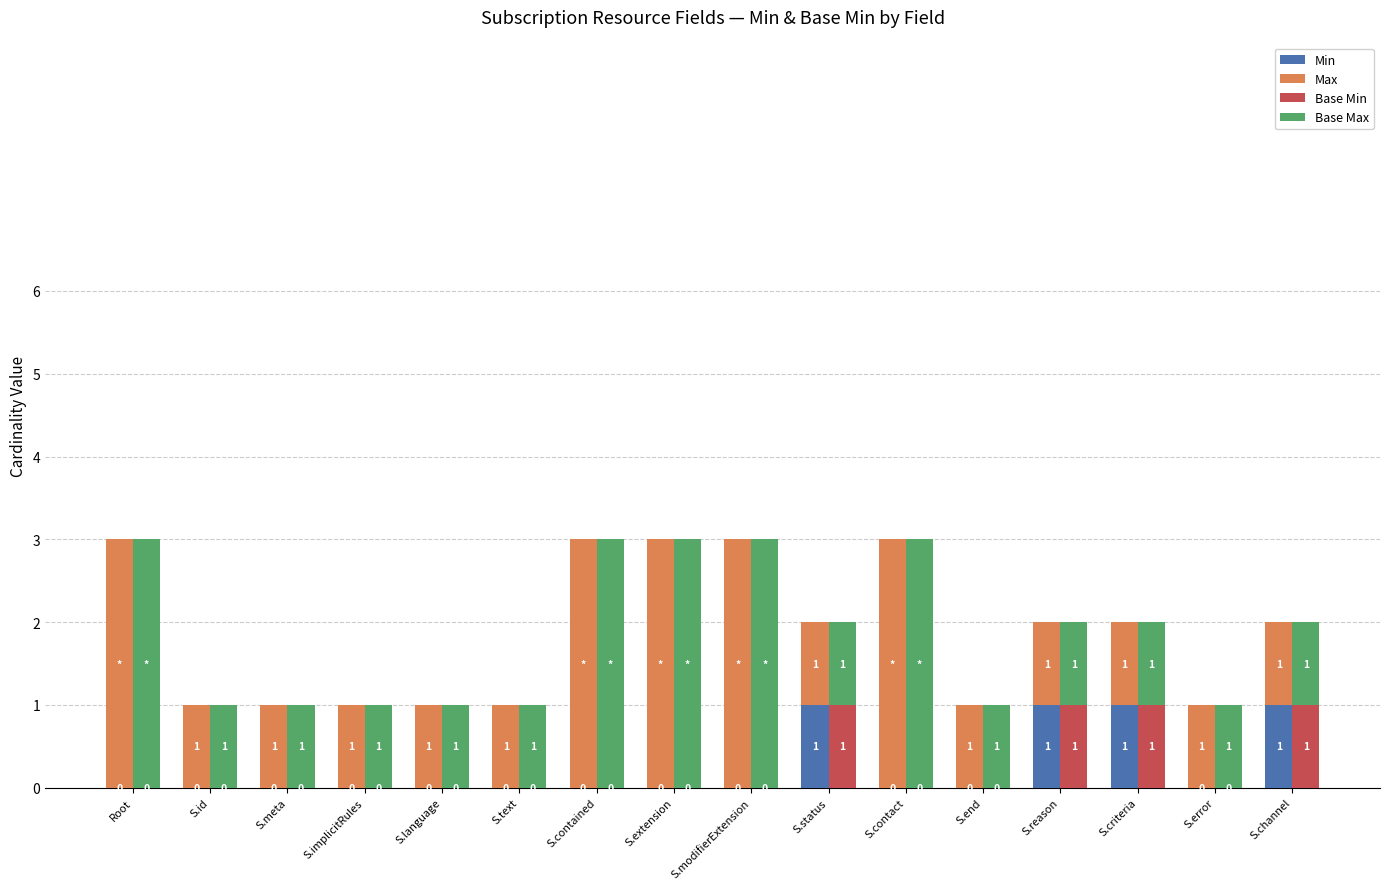

How many Min values are between 0 and 1?

16